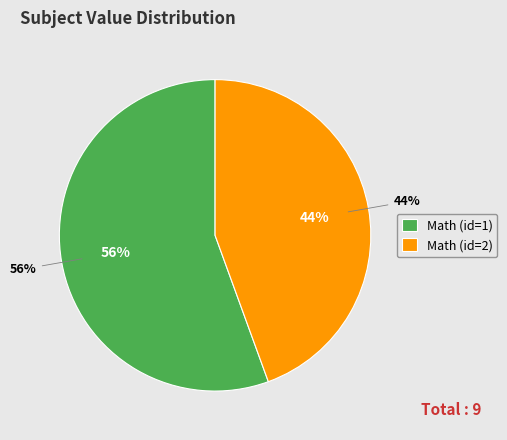

To the nearest percent, what percentage of the pie is Math (id=1)?

56%